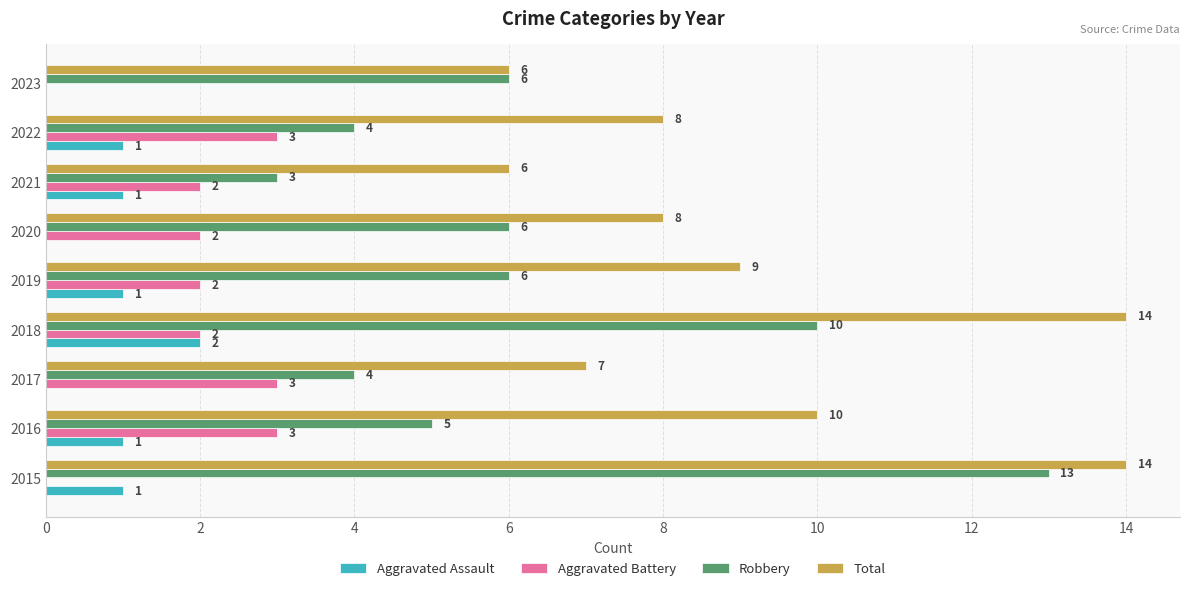

At which label does Aggravated Assault reach its peak?

2018